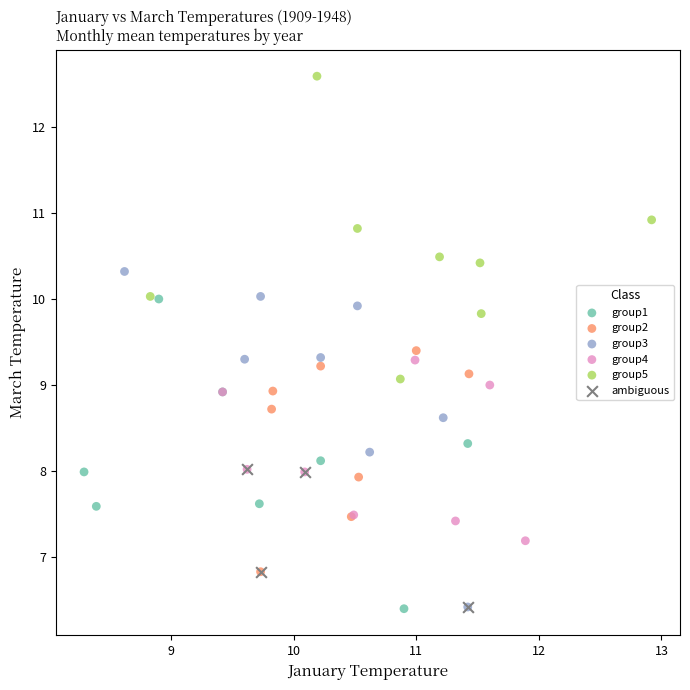

Which series has the largest Y range (max minus min)?

group3